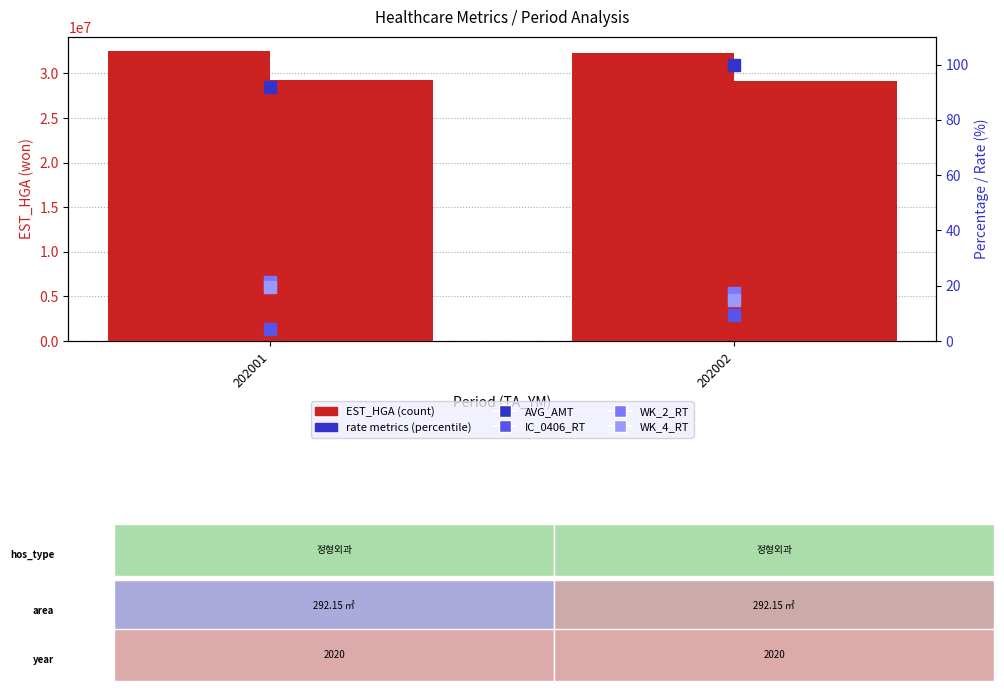

The value of AVG_AMT at 202002 is 100.0. True or false?

True